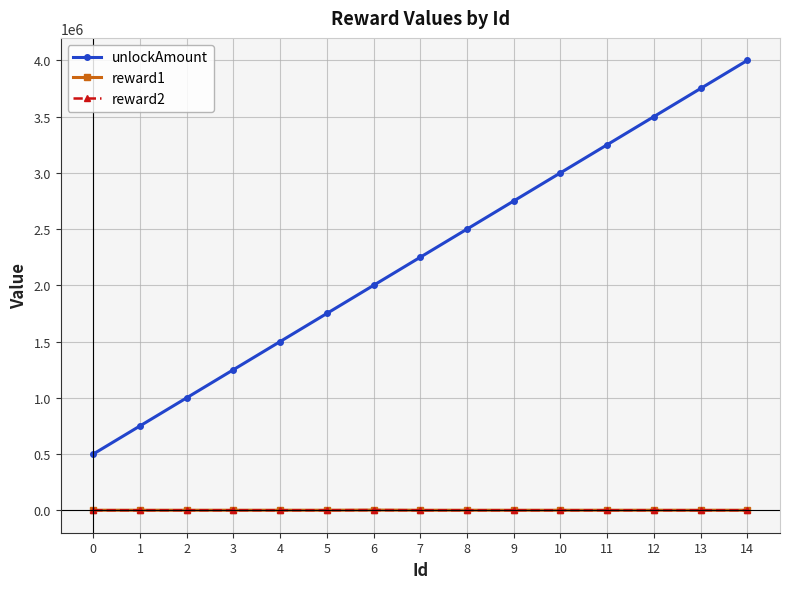

Which series changed the most between 6 and 7?

unlockAmount